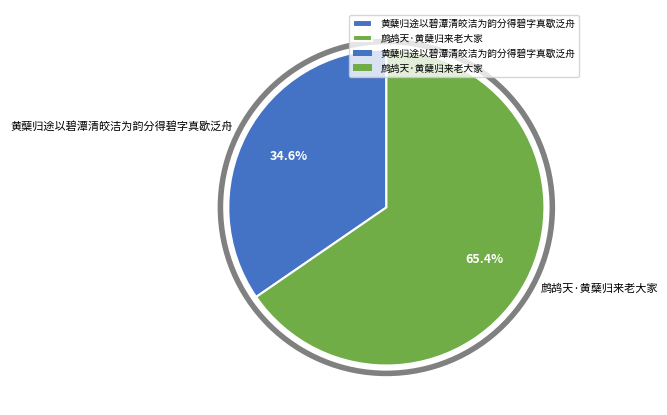

Which category has the smallest portion of the pie?

黄蘖归途以碧潭清皎洁为韵分得碧字真歇泛舟